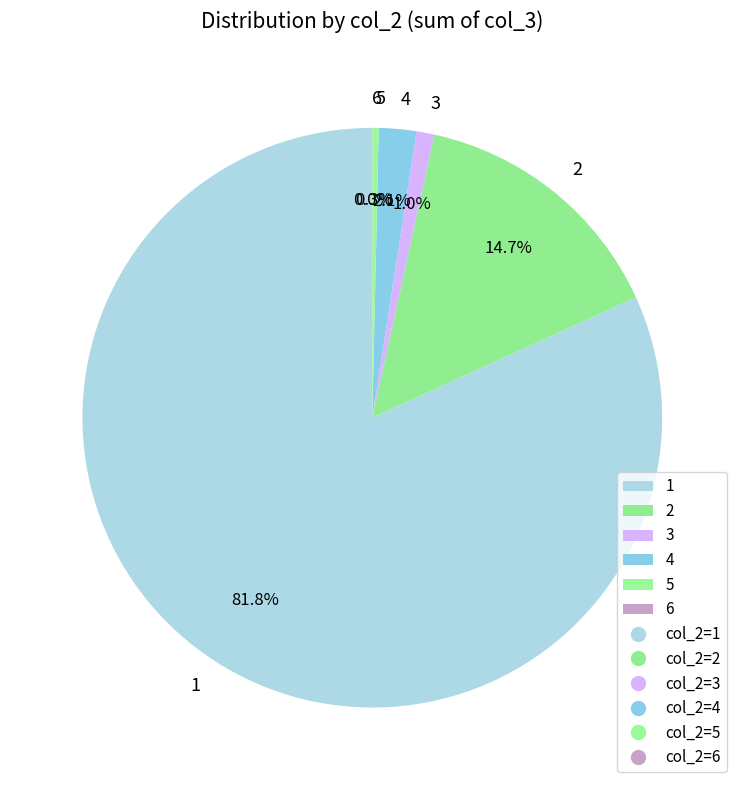

Between 3 and 4, which is larger?

4